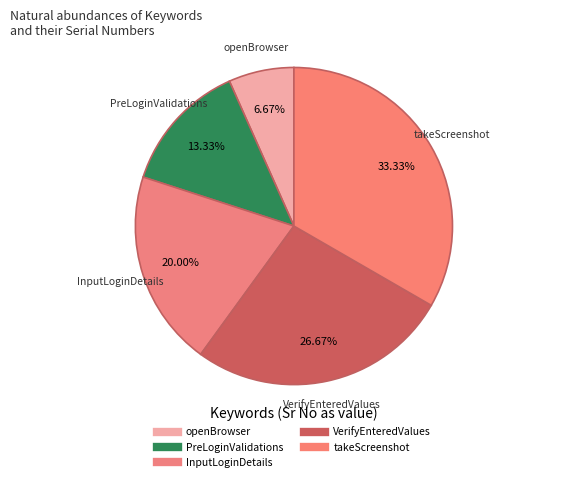

How many slices are in this pie chart?

5